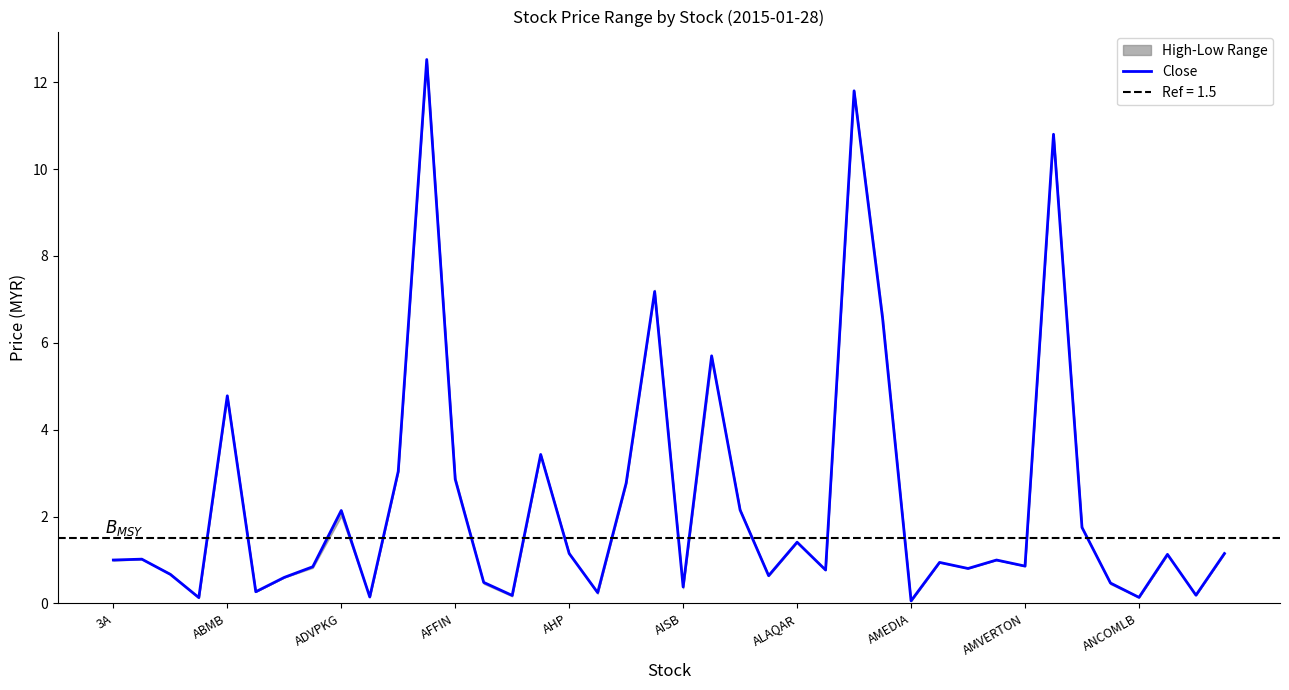

What is the value of the 26th point from the left?

0.8